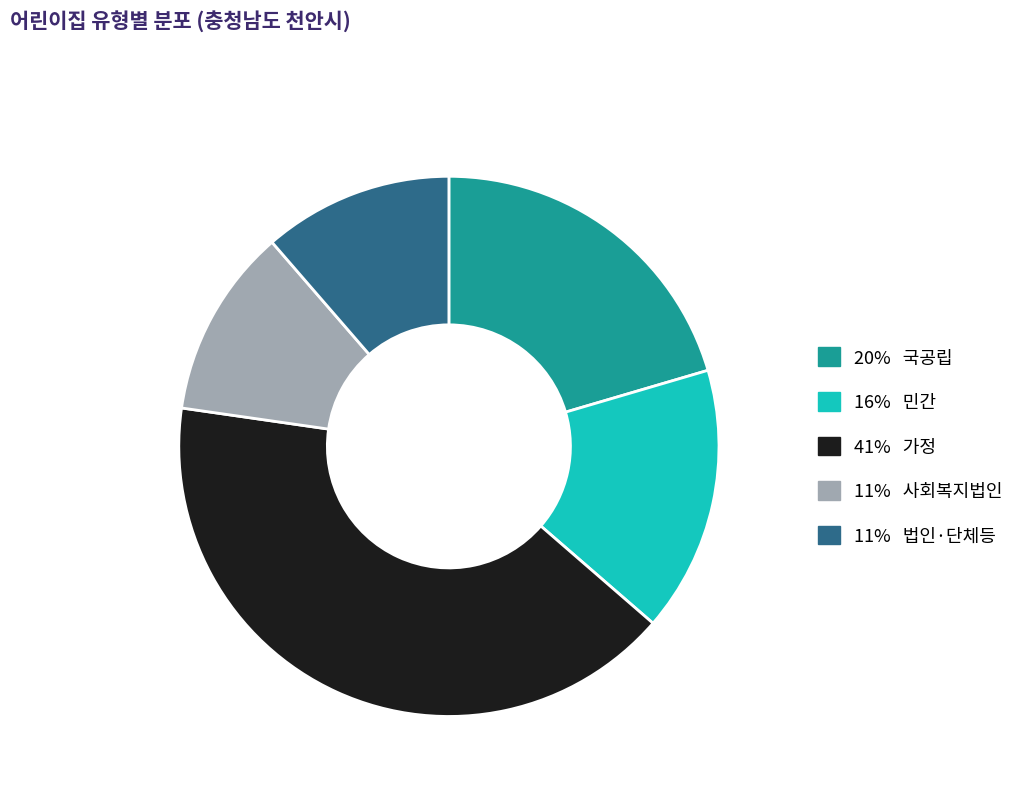

Is there a majority slice in this chart?

No